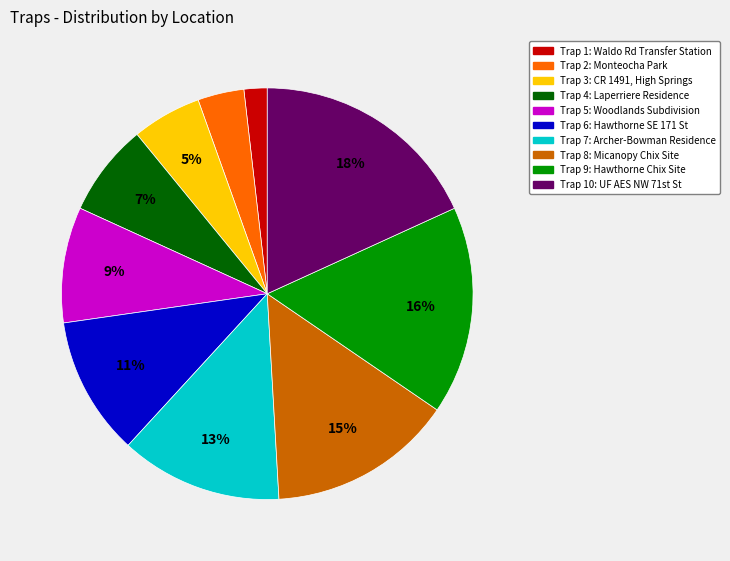

Does any single category account for the majority?

No